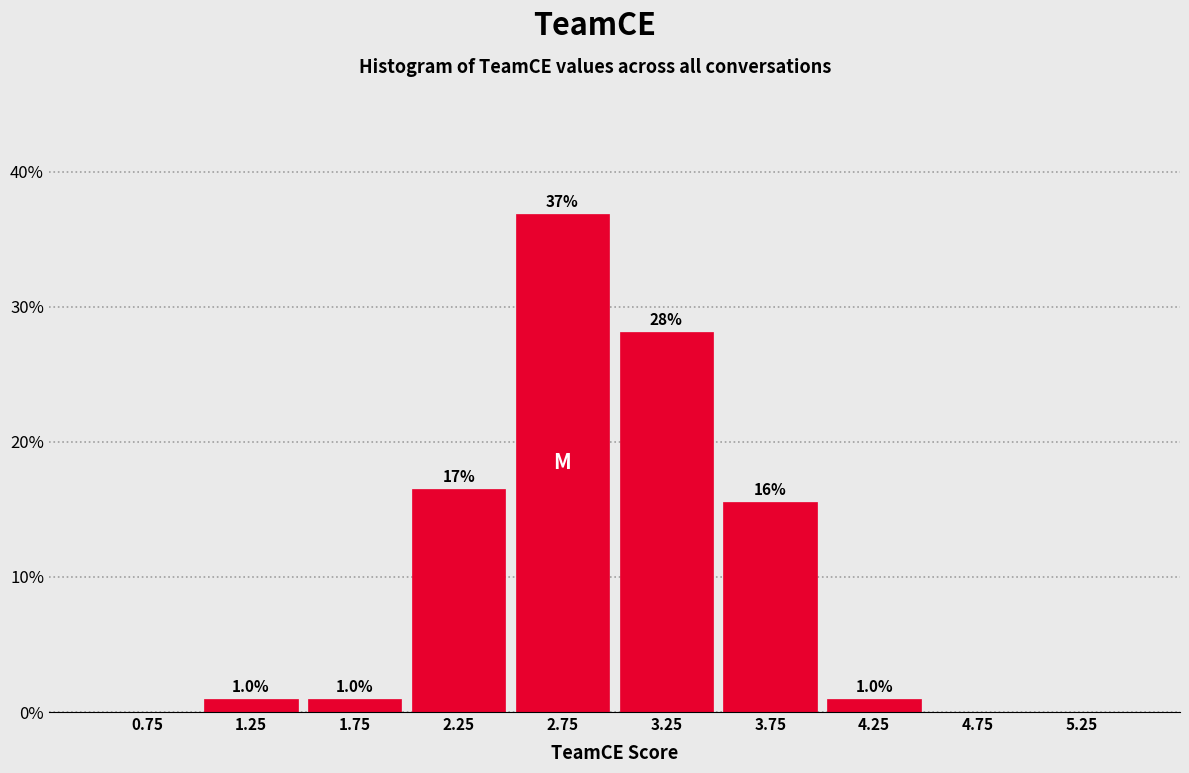

Over which range of the x-axis is the bar tallest?

2.5 to 3.0